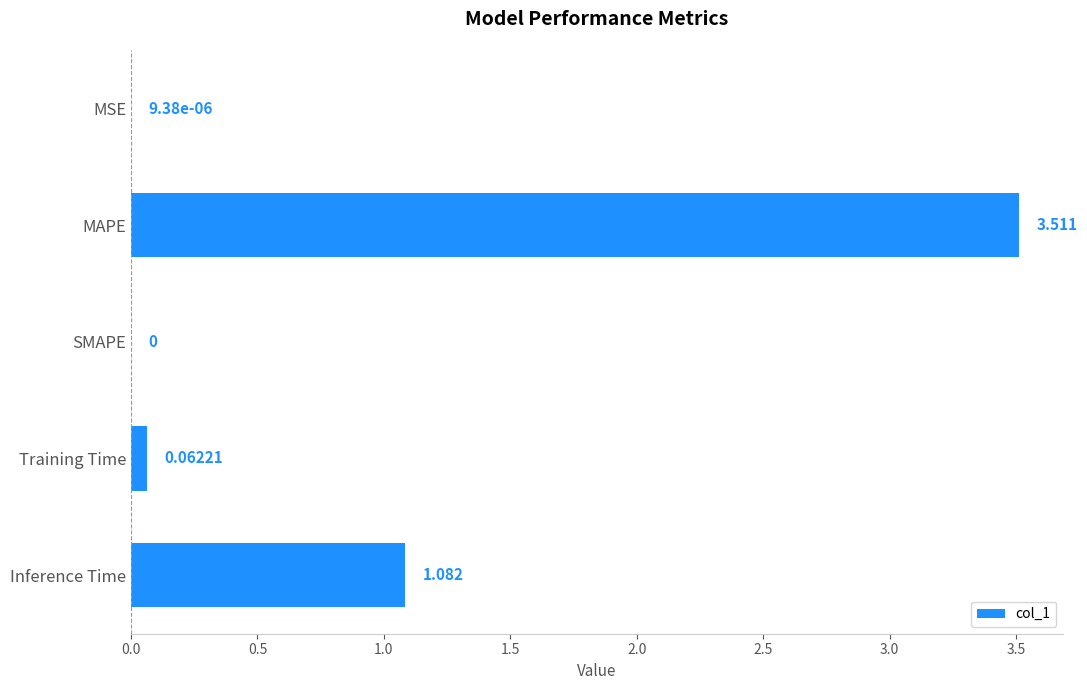

Between MAPE and MSE, which is larger?

MAPE